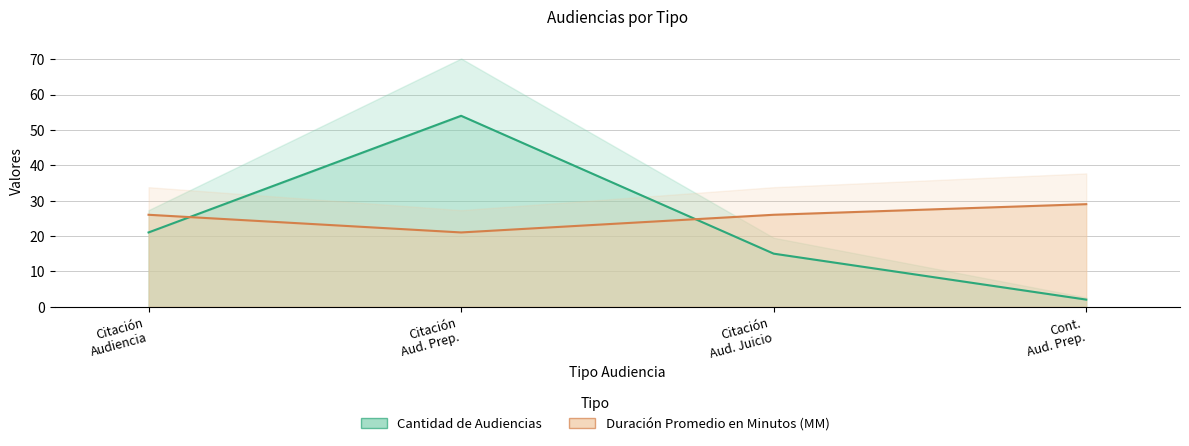

How many lines are shown in the chart?

2